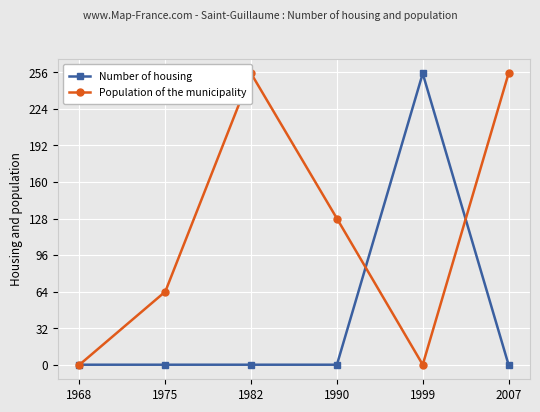

Reading left to right, extract all data points from this chart.

Number of housing: 1968=0	1975=0	1982=0	1990=0	1999=255	2007=0
Population of the municipality: 1968=0	1975=64	1982=255	1990=128	1999=0	2007=255